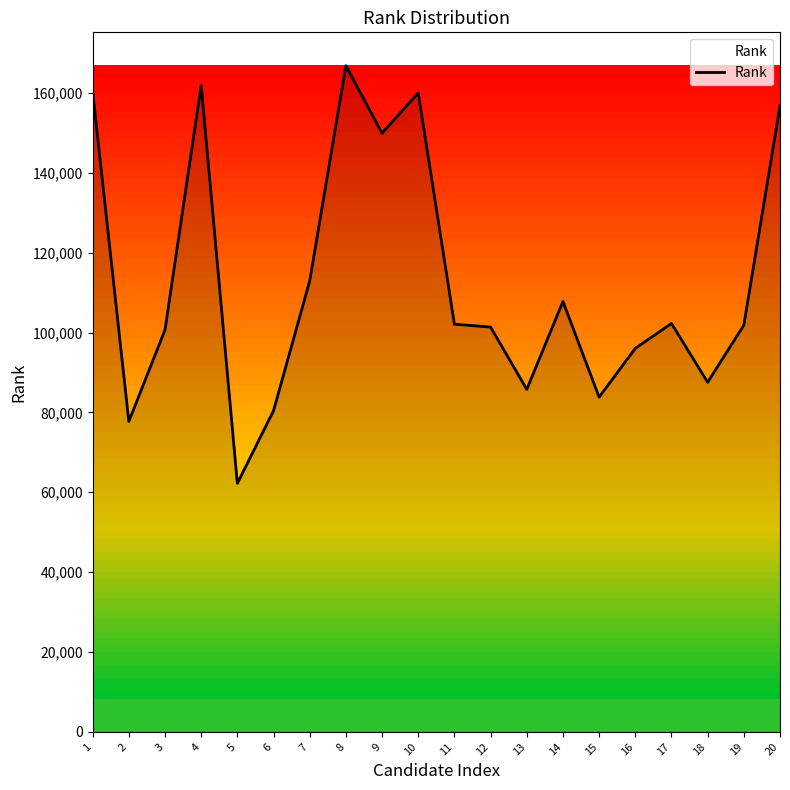

Which has a higher value, 13 or 11?

11